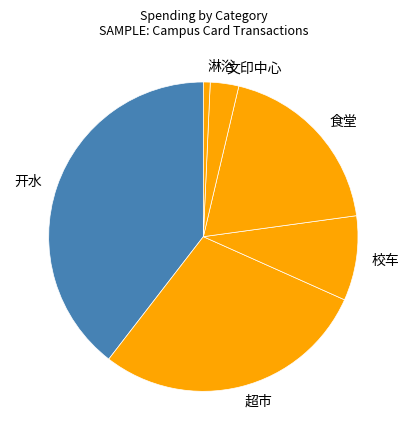

Does 食堂 account for over 50% of the chart?

No